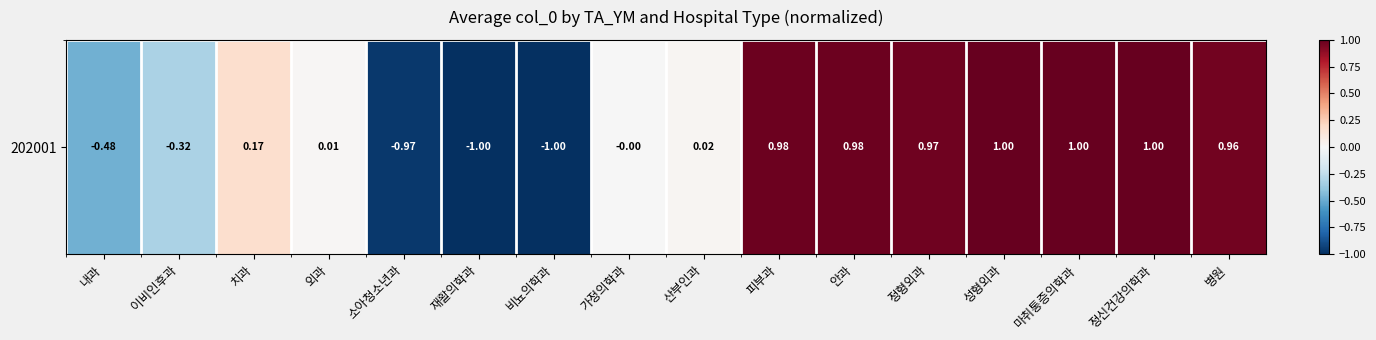

What value does the data have at 비뇨의학과?

-1.0